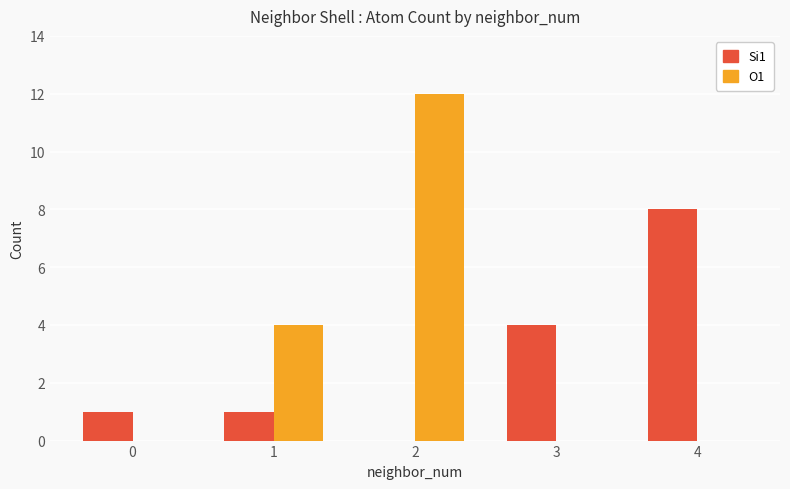

What is the sum of all O1 values?

16